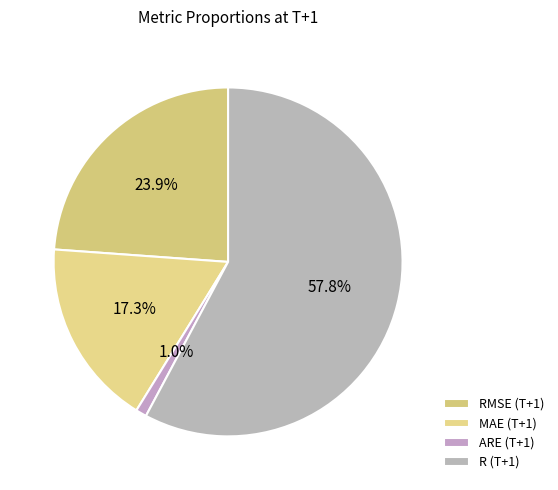

Which slice is the smallest?

ARE (T+1)